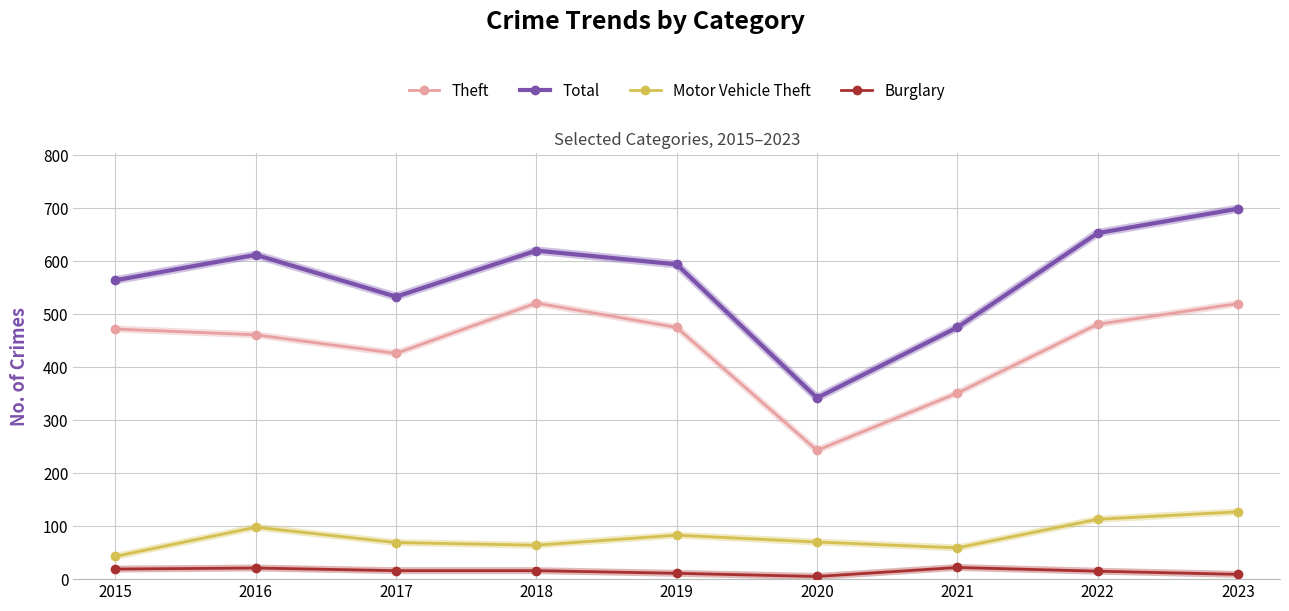

True or false: Total and Motor Vehicle Theft cross at least once.

False